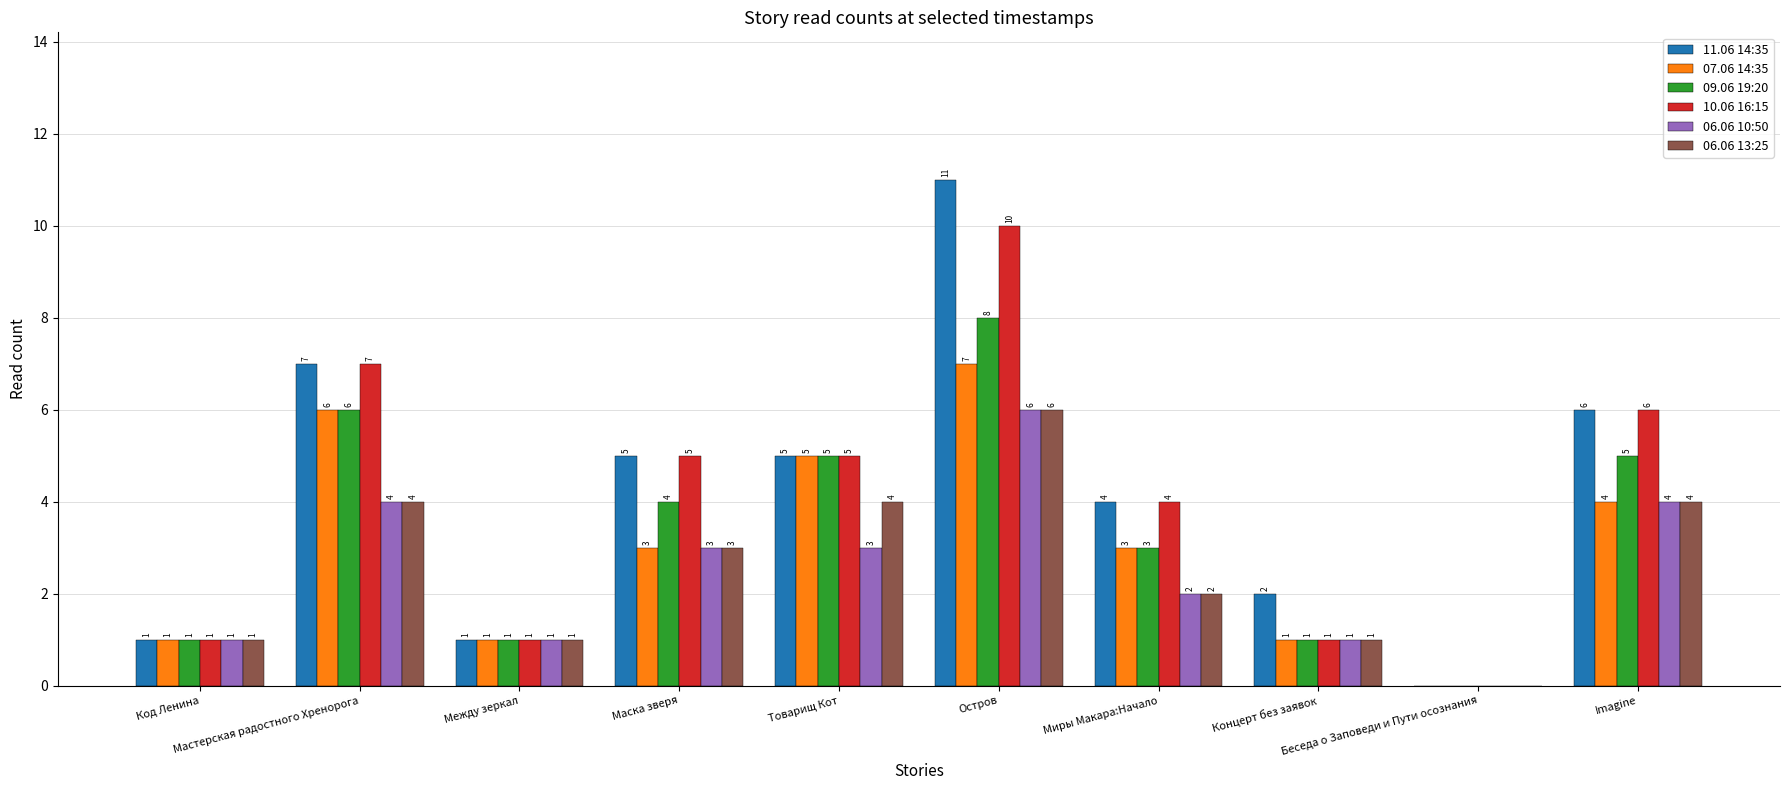

Does the chart contain stacked bars?

No